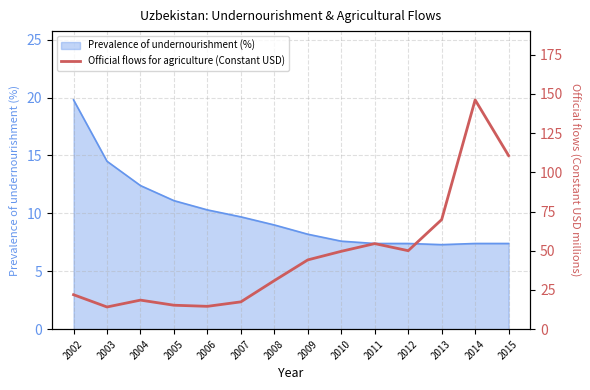

What is the value of the 14th point from the left?

110.7